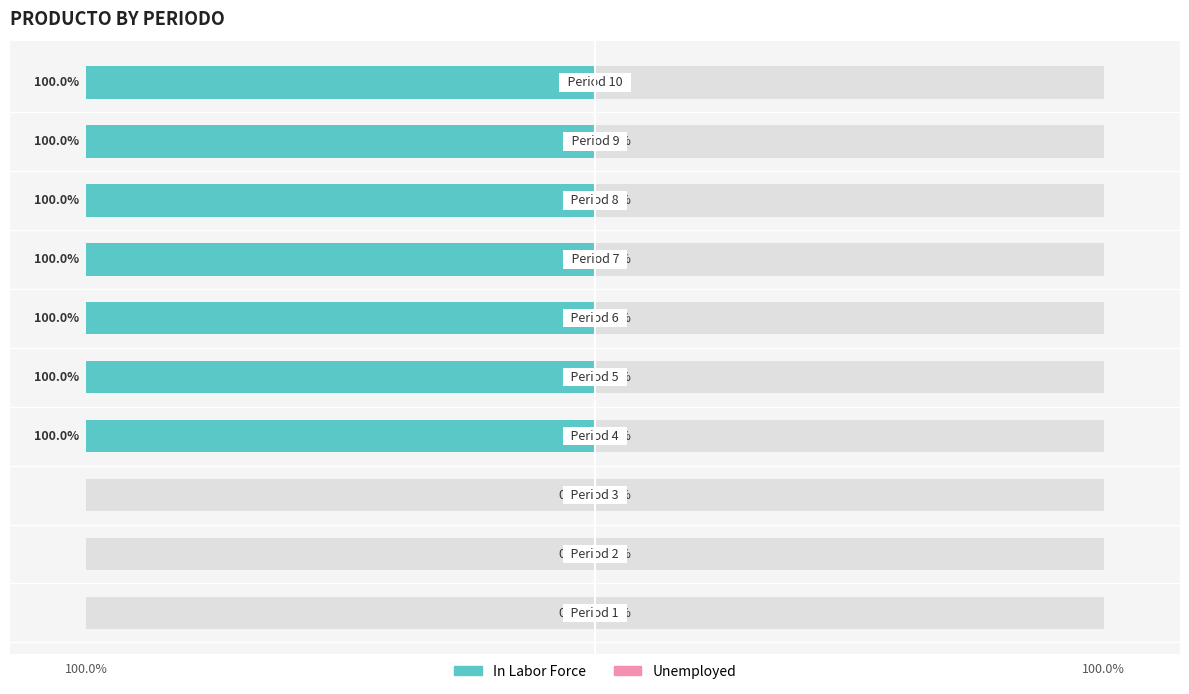

Which series has the widest spread of values?

In Labor Force